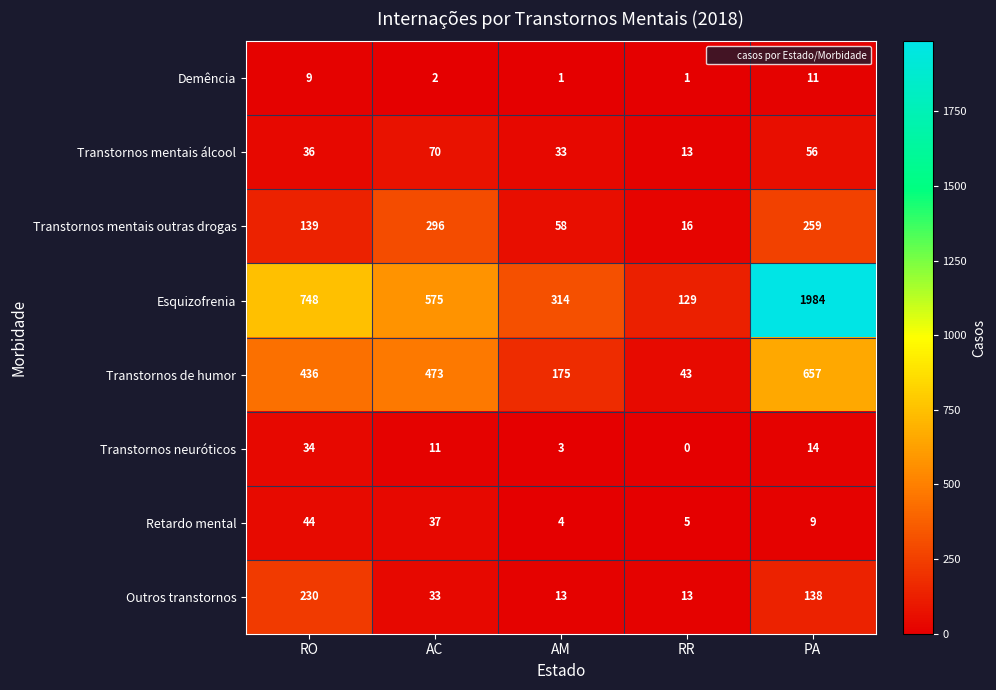

Where is Transtornos de humor nearest to the value 350?

RO